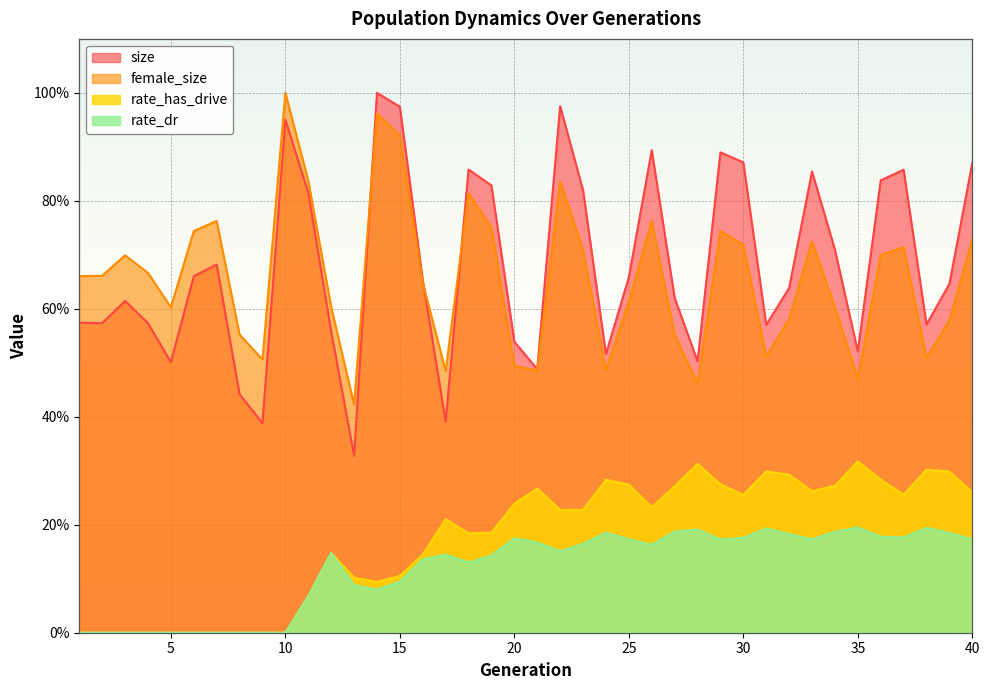

How many values in rate_has_drive are above zero?

30